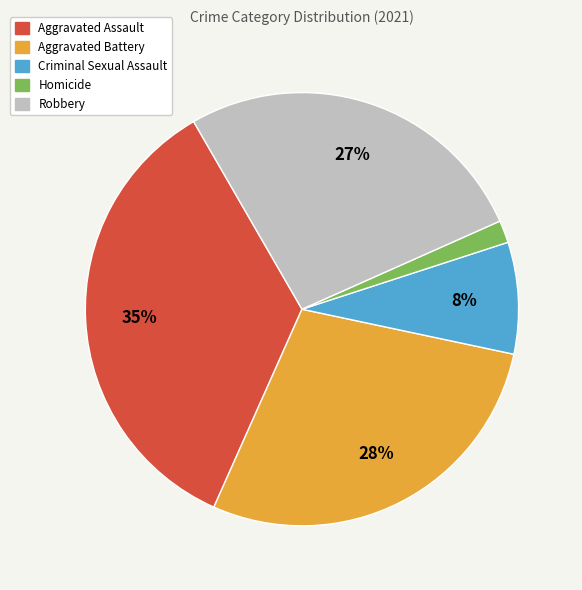

How many segments does this pie chart have?

5